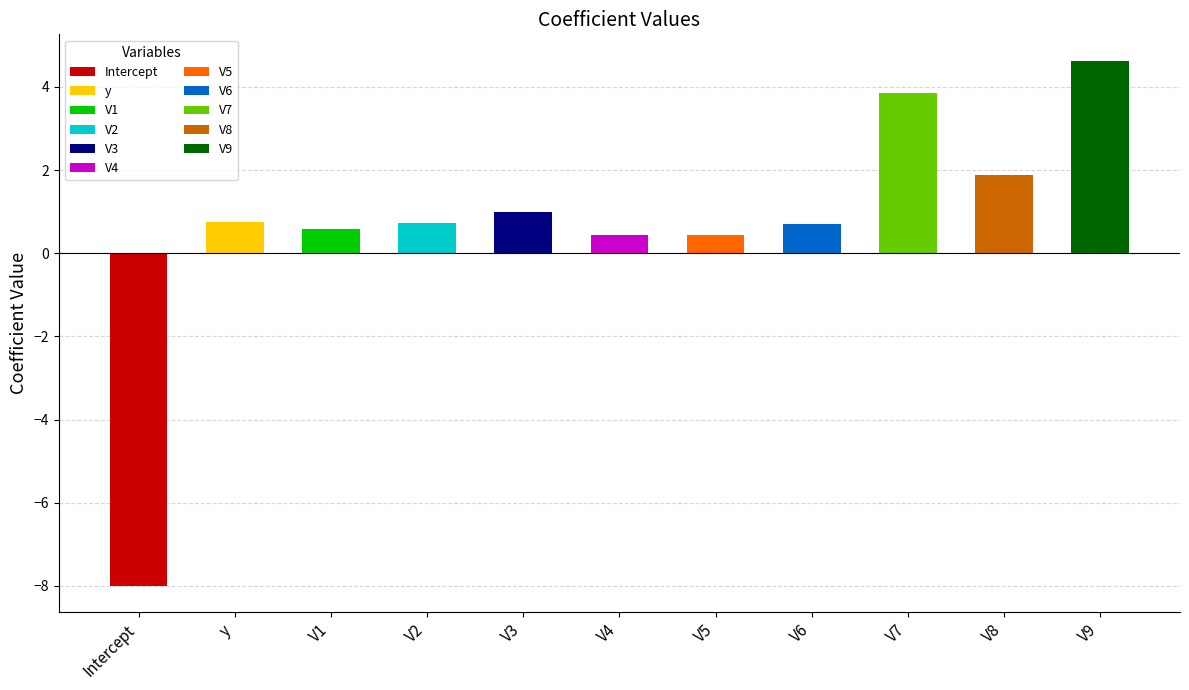

Reading left to right, transcribe all the data shown in this chart.

Intercept=-8.0	y=0.8	V1=0.6	V2=0.7	V3=1.0	V4=0.4	V5=0.4	V6=0.7	V7=3.9	V8=1.9	V9=4.6